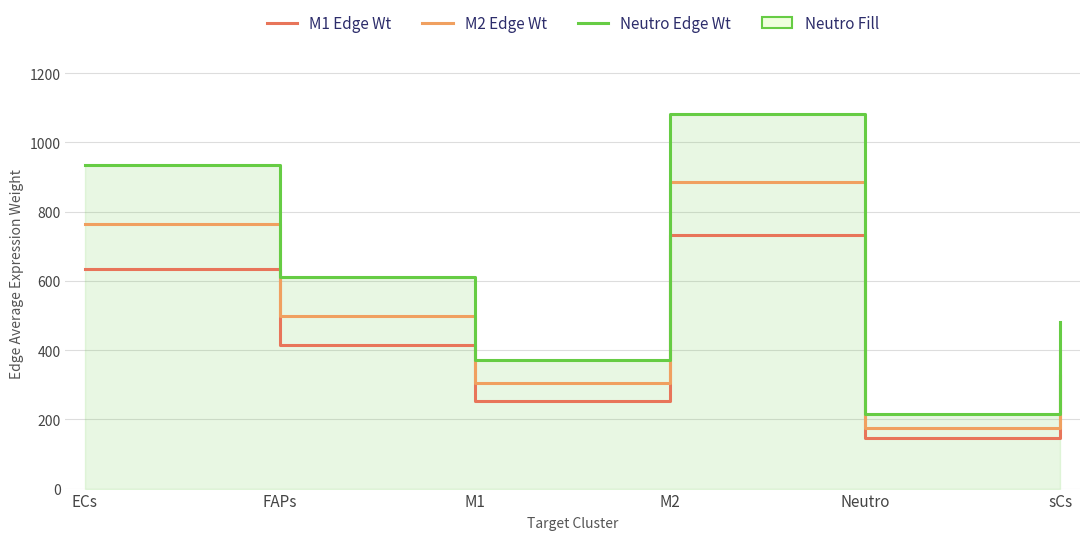

What is the label of the 5th point from the right?

FAPs